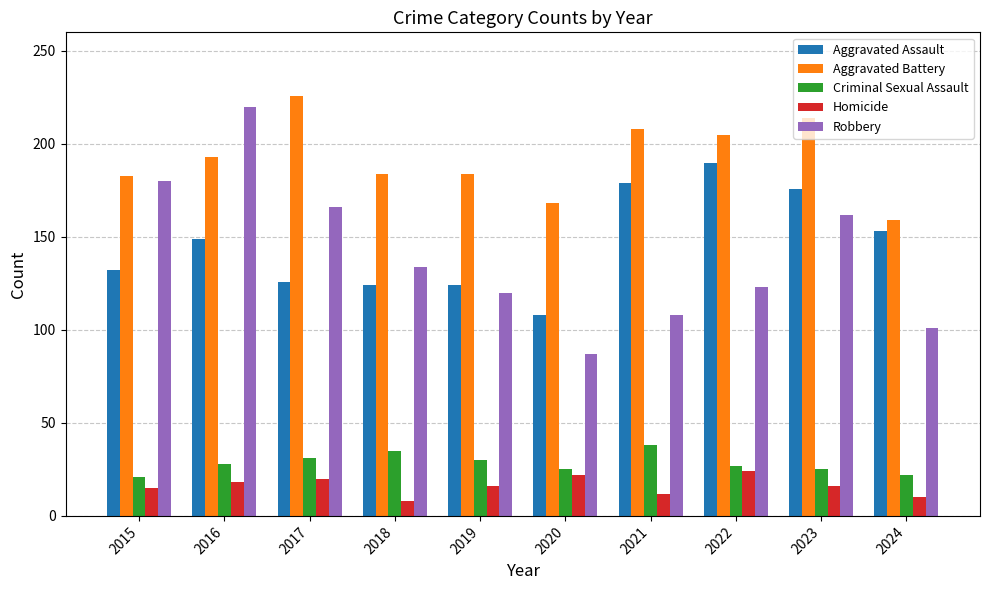

Which series has the largest range (max minus min)?

Robbery